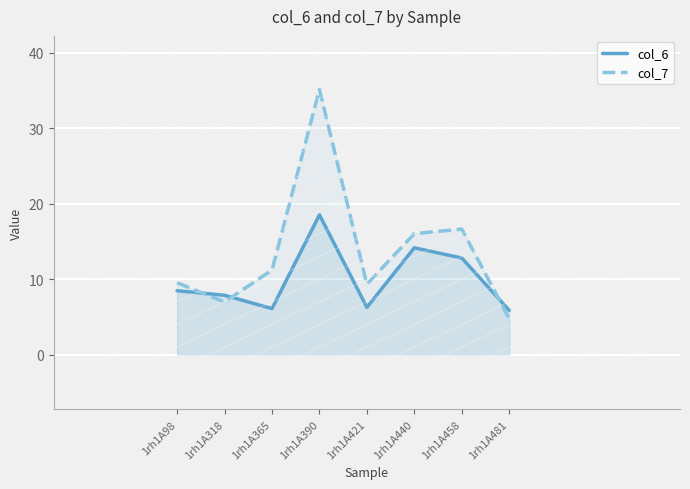

What are all the series names shown in the legend?

col_6, col_7